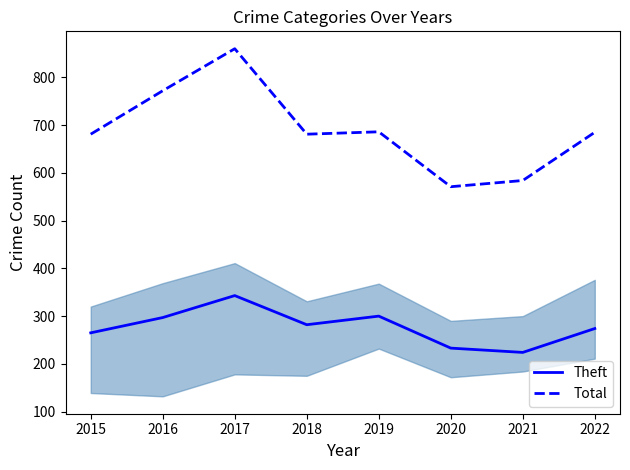

The Theft series shows 233 at 2020. True or false?

True